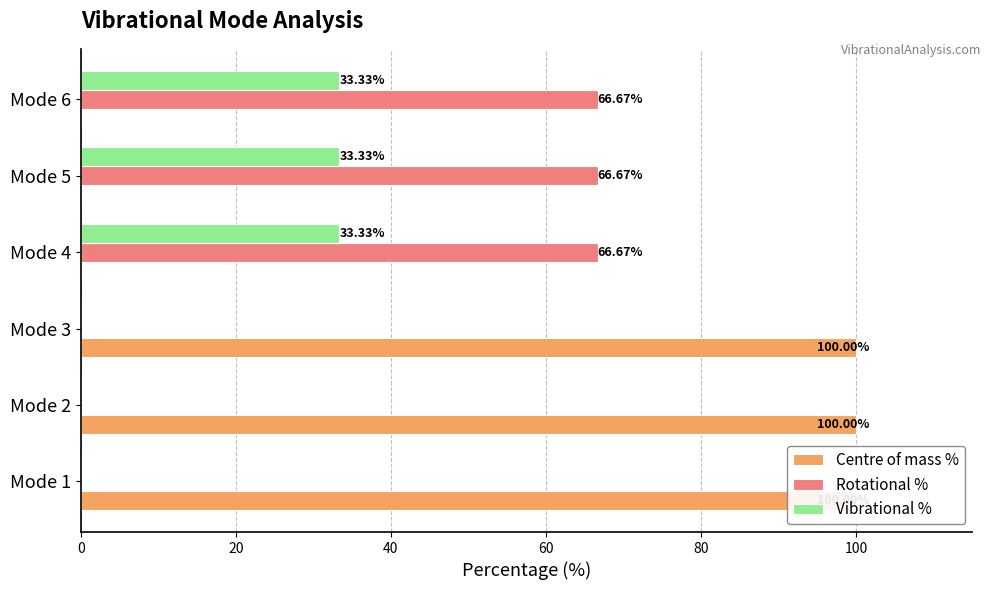

Which series changed the most between Mode 3 and Mode 4?

Centre of mass %